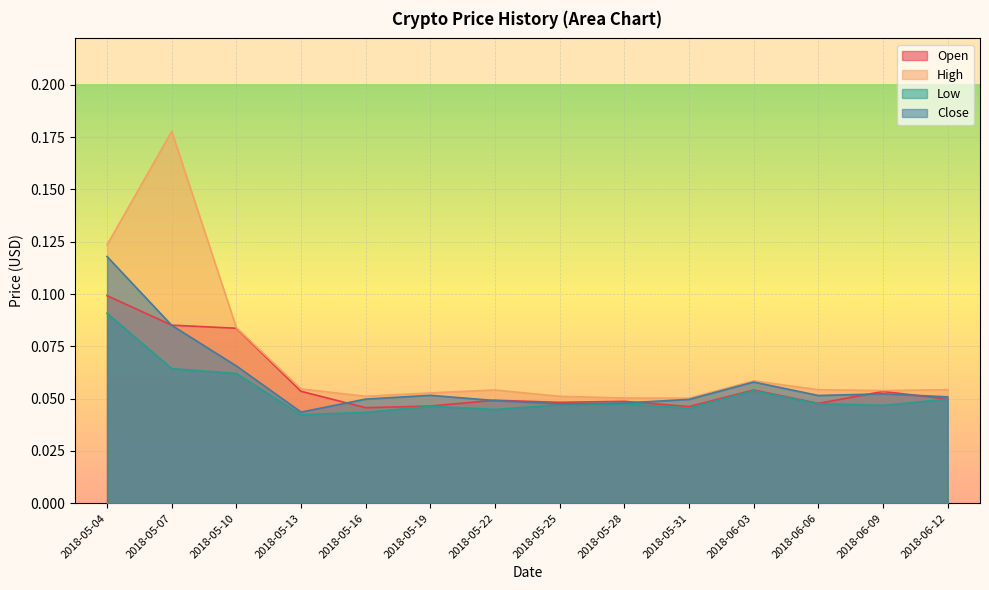

What is the total value across all series at 2018-06-06?

0.2